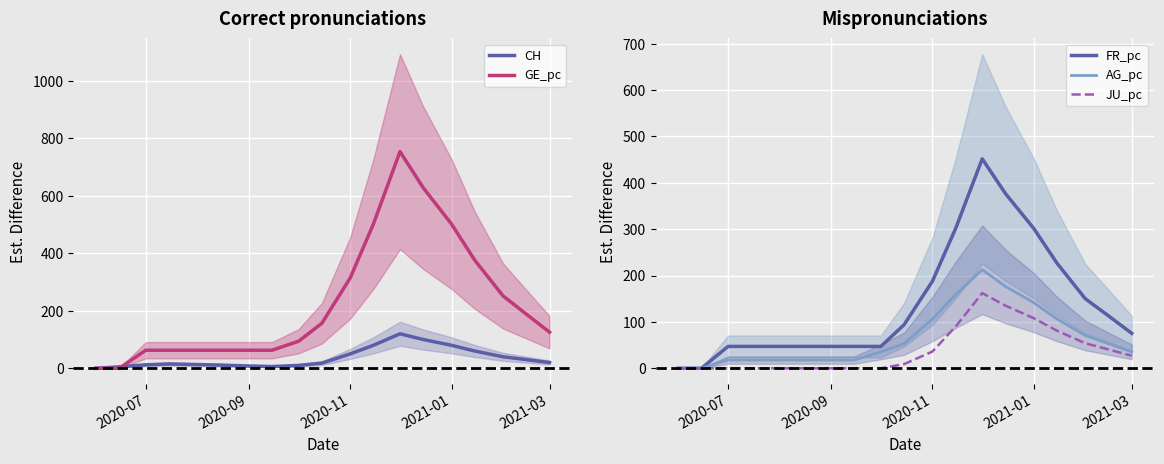

Count the number of data series in this chart.

5